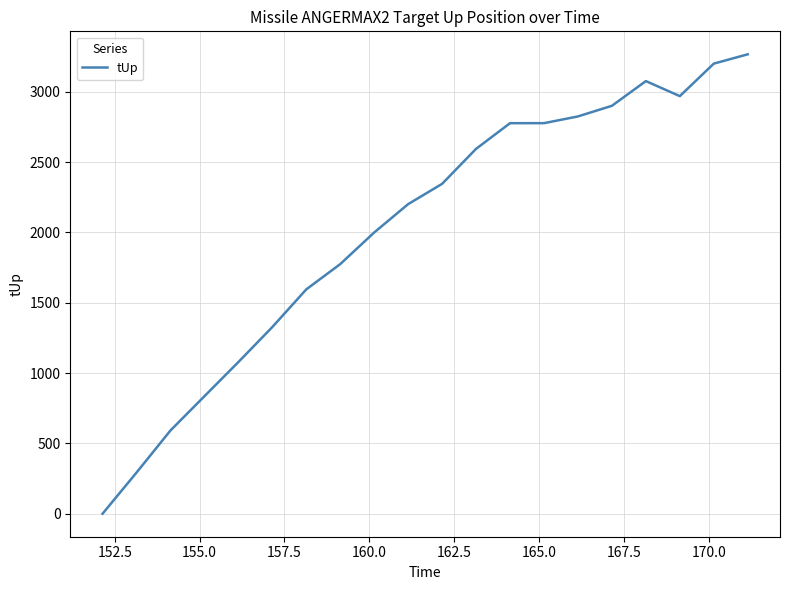

What is the difference between the maximum and minimum values?

3265.8